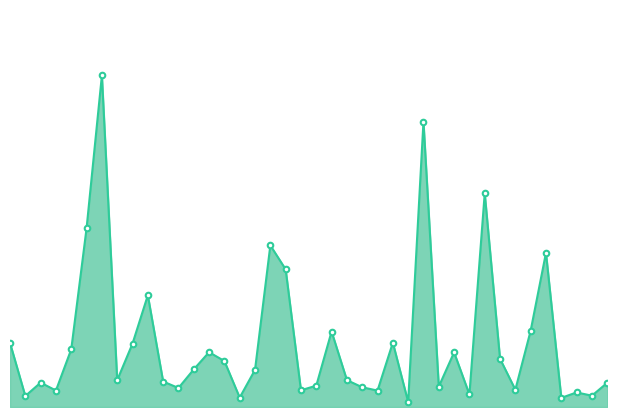

At which category does the chart reach its peak across all series?

Austin